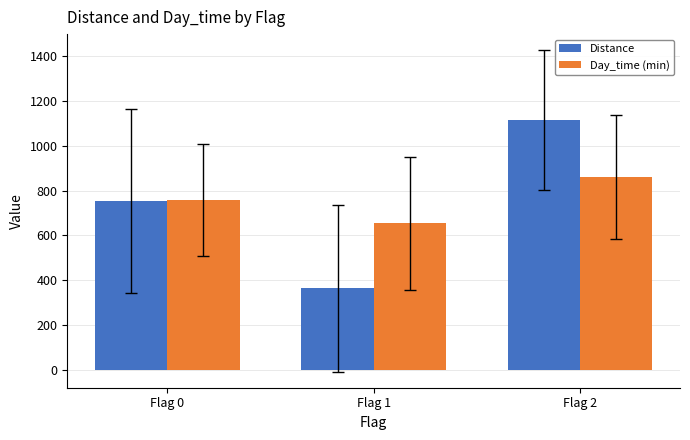

How many bars are there in each group?

2